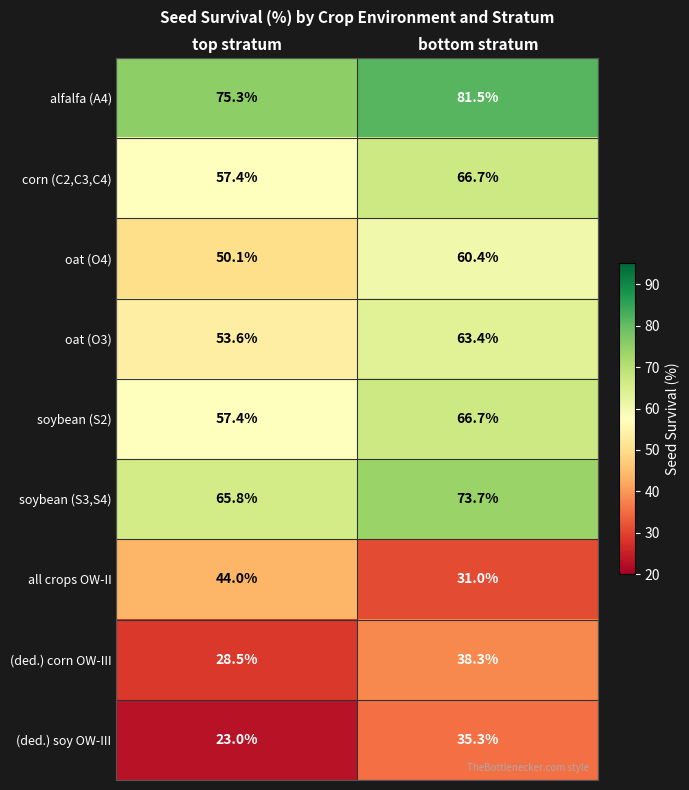

Between top stratum and bottom stratum, which series saw the biggest shift?

all crops OW-II